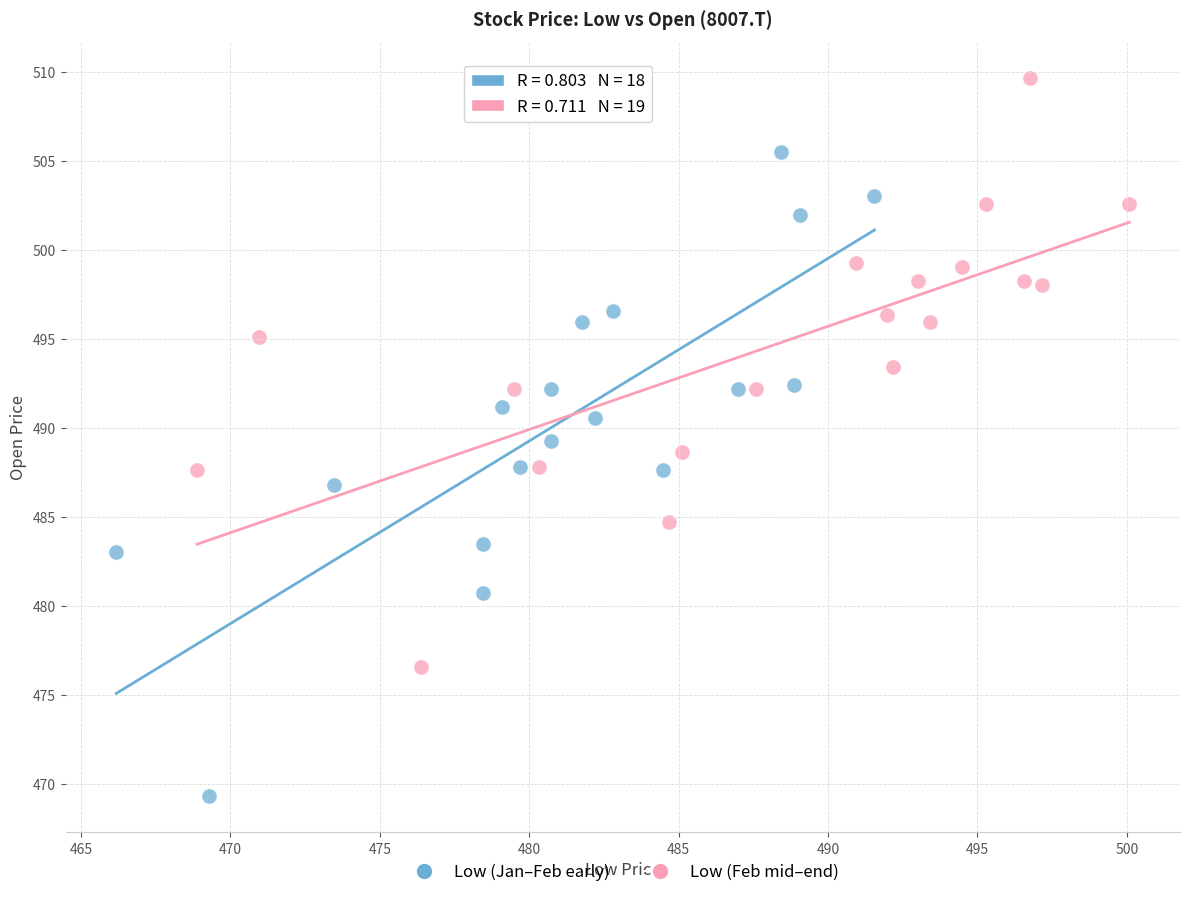

Which series has the widest spread of Y values?

Low (Jan–Feb early)